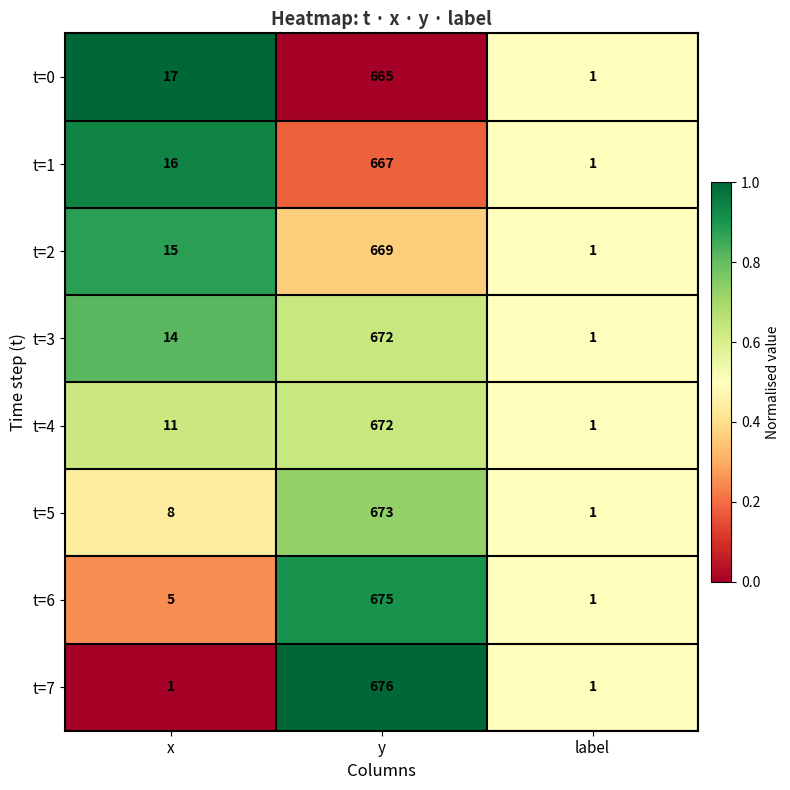

Which series has the largest total across all categories?

t=3